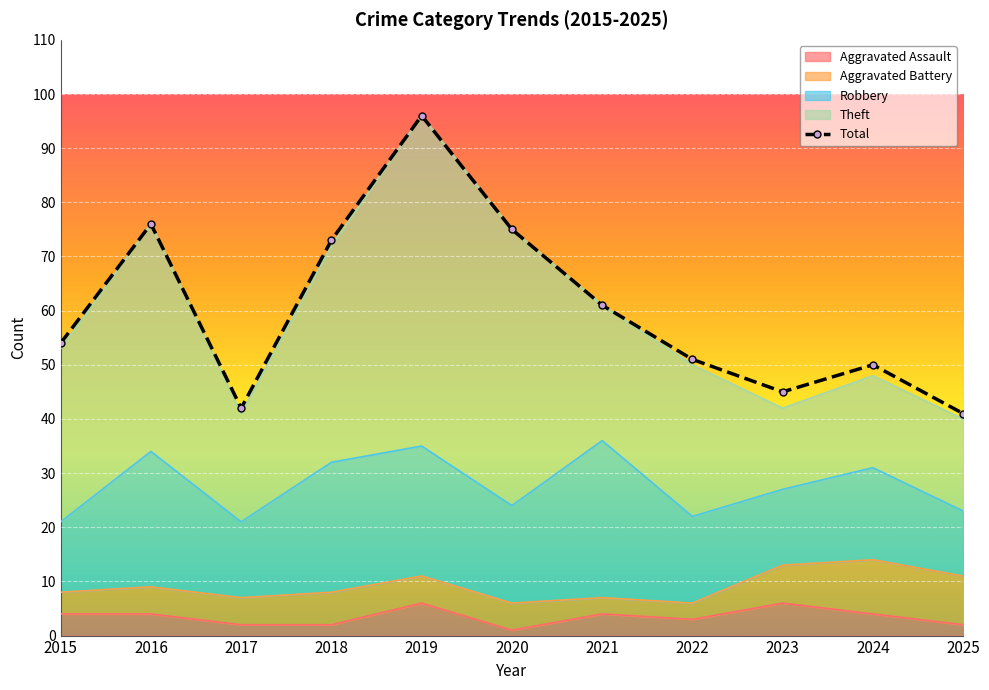

Rank the categories by value from lowest to highest.

2025, 2017, 2023, 2024, 2022, 2015, 2021, 2018, 2020, 2016, 2019